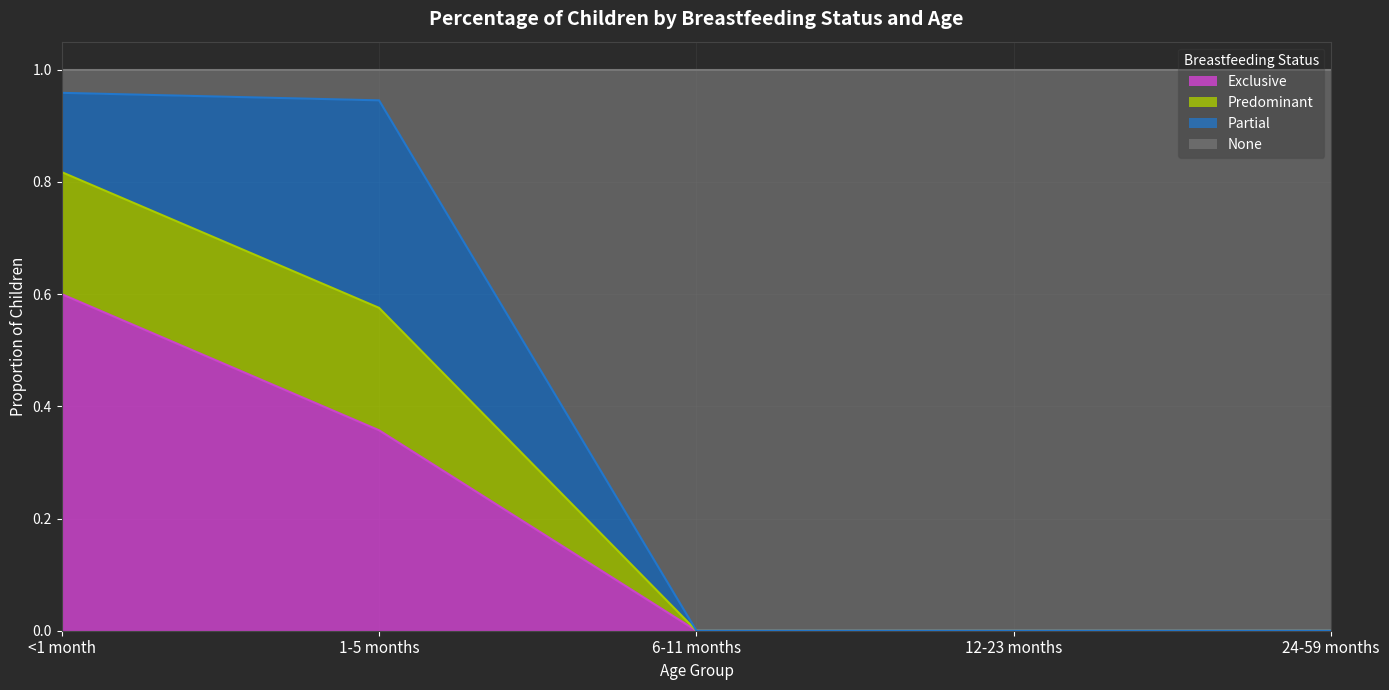

What is the total value across all series at 12-23 months?

1.0